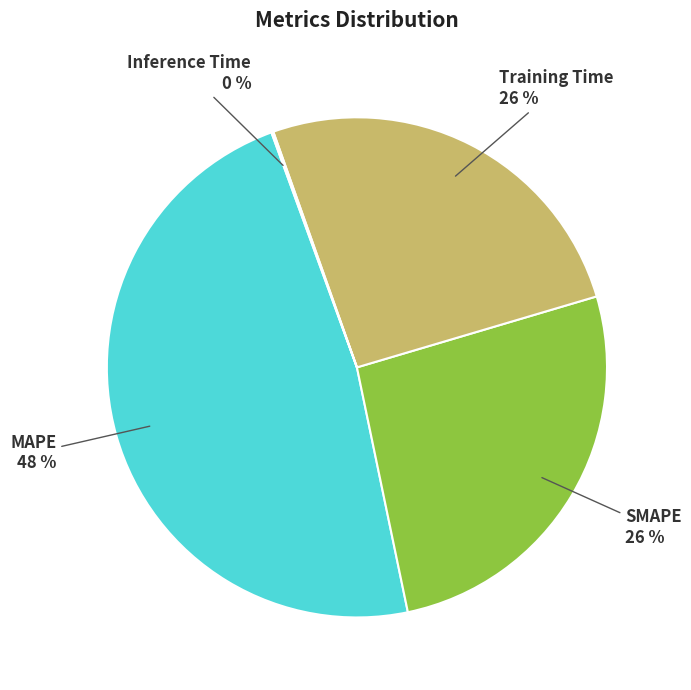

Approximately how many times larger is the value at SMAPE compared to Training Time?

1.0